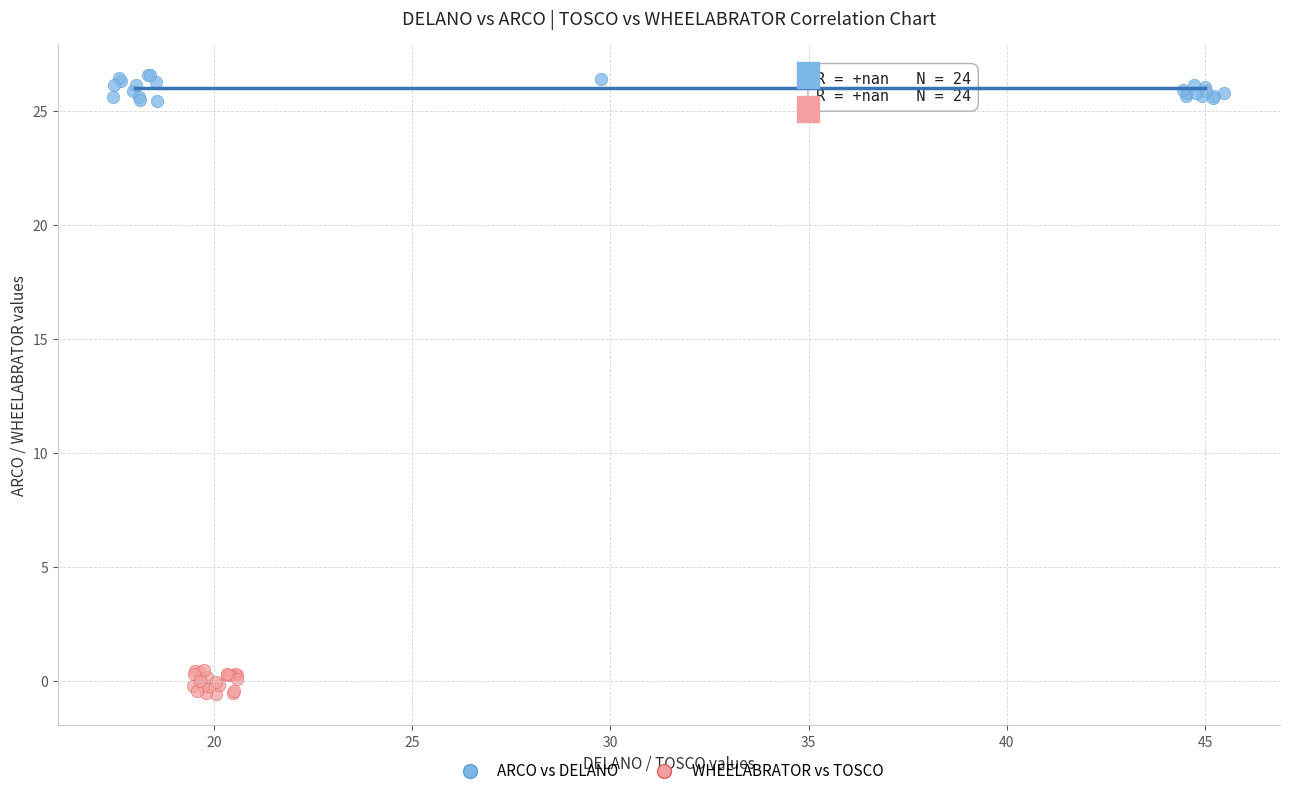

Which series contains the highest Y value?

ARCO vs DELANO